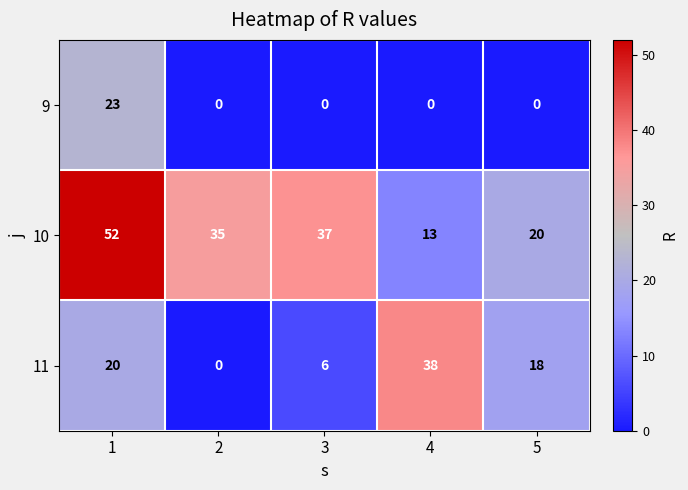

Is it true that 9 equals 0 at 4?

True